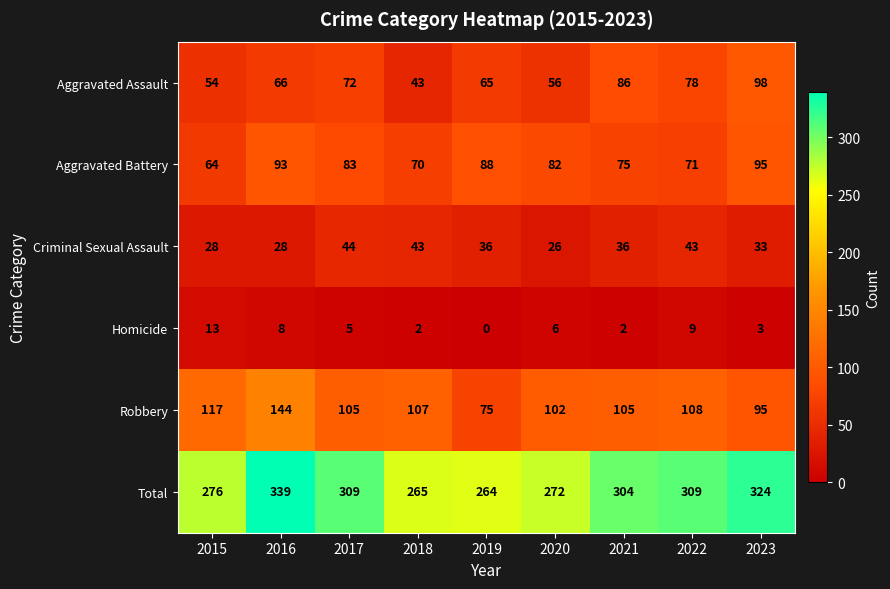

At which category is the sum across all series the highest?

2016